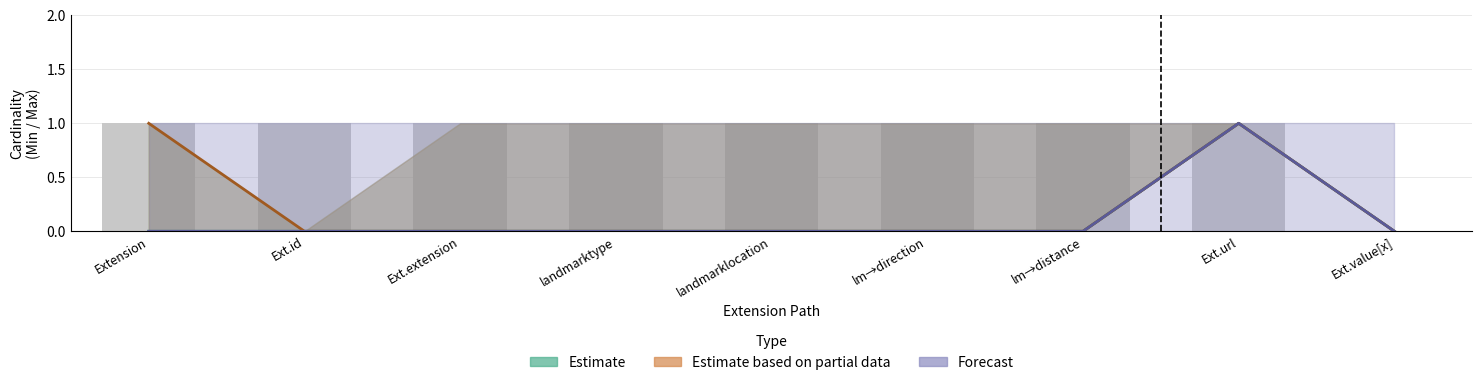

What position from the right is lm→distance?

3